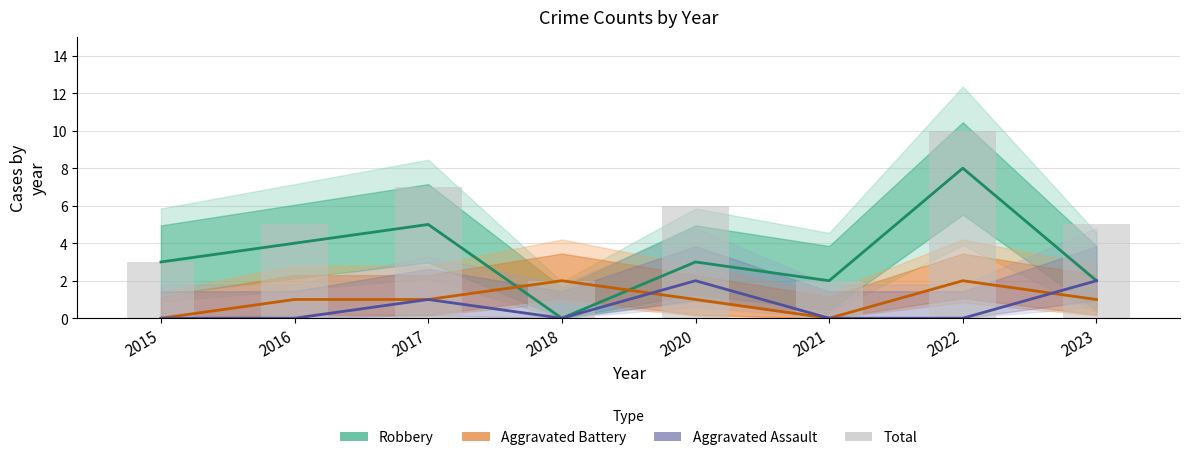

What is the difference between the second highest and second lowest values in the Robbery series?

3